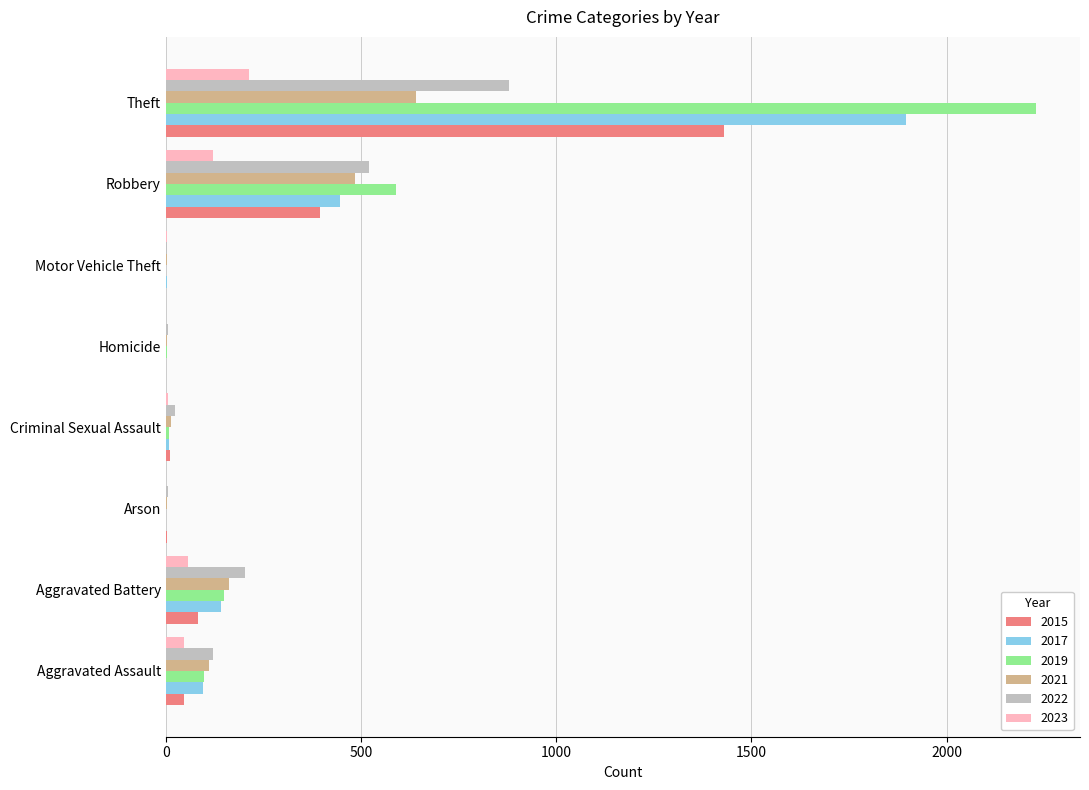

Where is 2015 nearest to the value 714?

Robbery